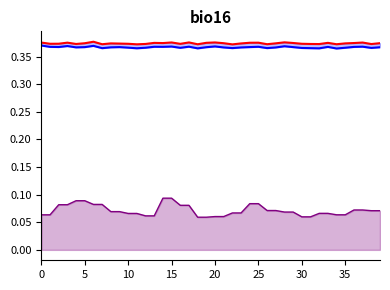

Which series has the largest total across all categories?

test_loss